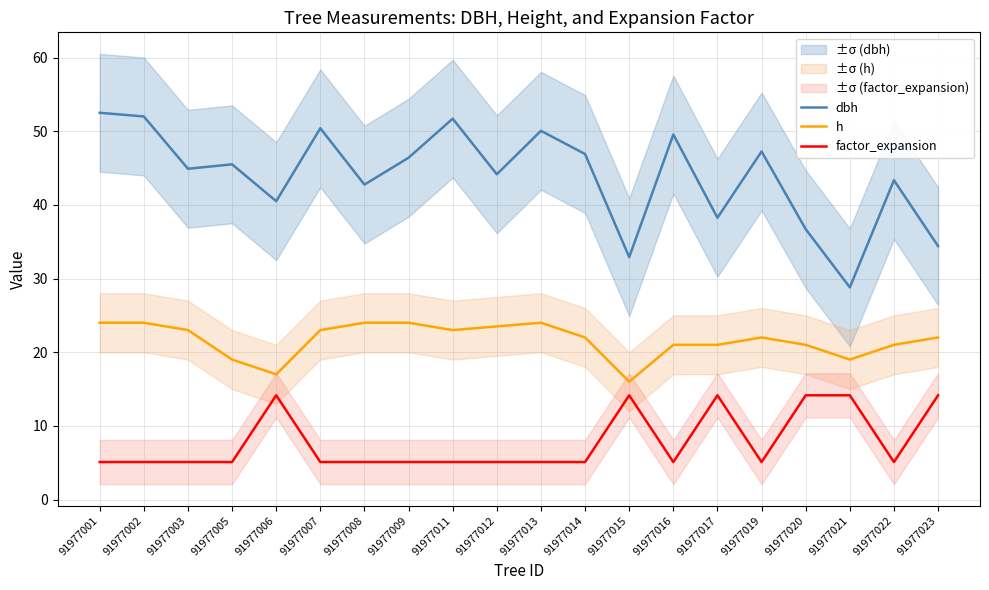

True or false: factor_expansion has more than 0 points higher than both neighbors.

True